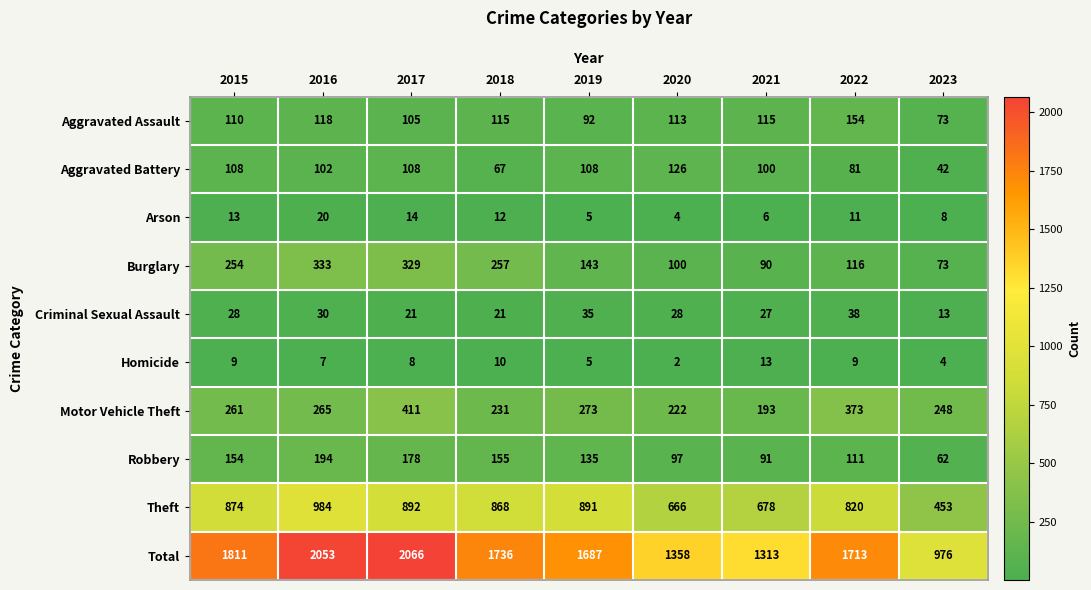

What is the difference between the second highest and second lowest values in the Homicide series?

6